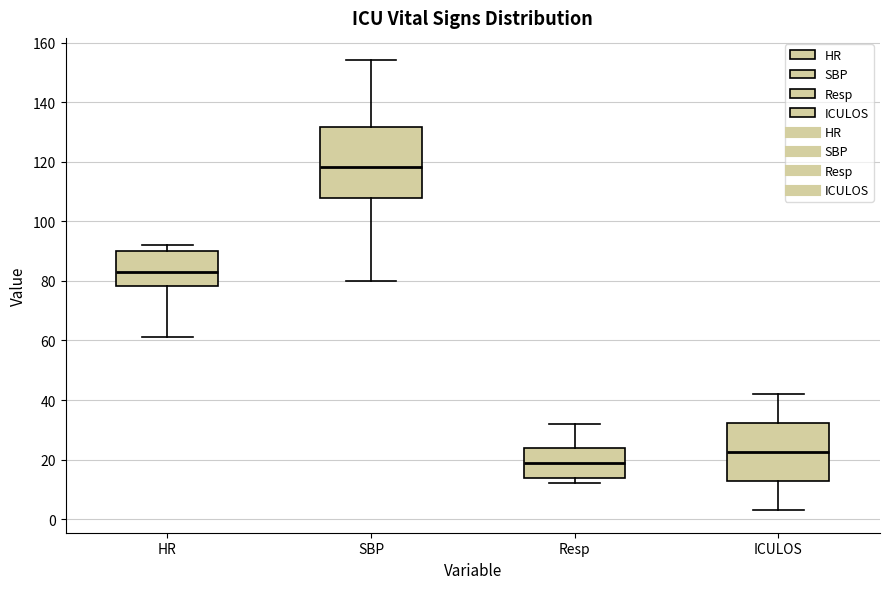

Reading left to right, transcribe this box plot: for each box, give where its median line is, the range the box spans, and where its two whiskers end, as read against the y-axis. The values are not printed on the chart, so give them approximately, as read against the axis.

HR: median 84, box 78 to 90, whiskers 62 to 92
SBP: median 118, box 108 to 132, whiskers 80 to 154
Resp: median 20, box 14 to 24, whiskers 12 to 32
ICULOS: median 22, box 12 to 32, whiskers 4 to 42